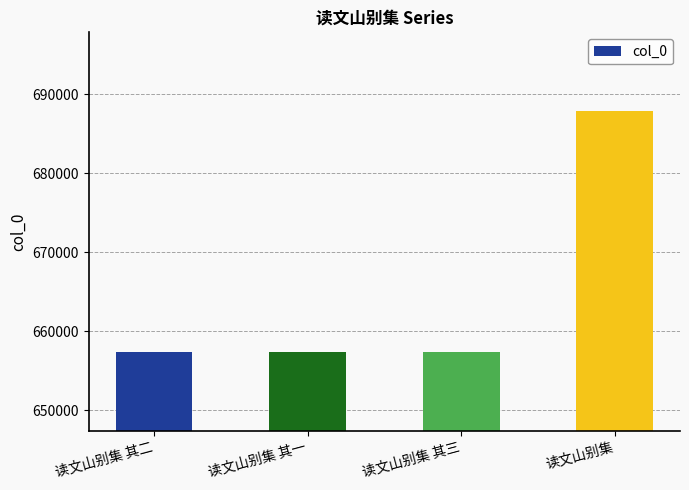

What position from the left is 读文山别集?

4